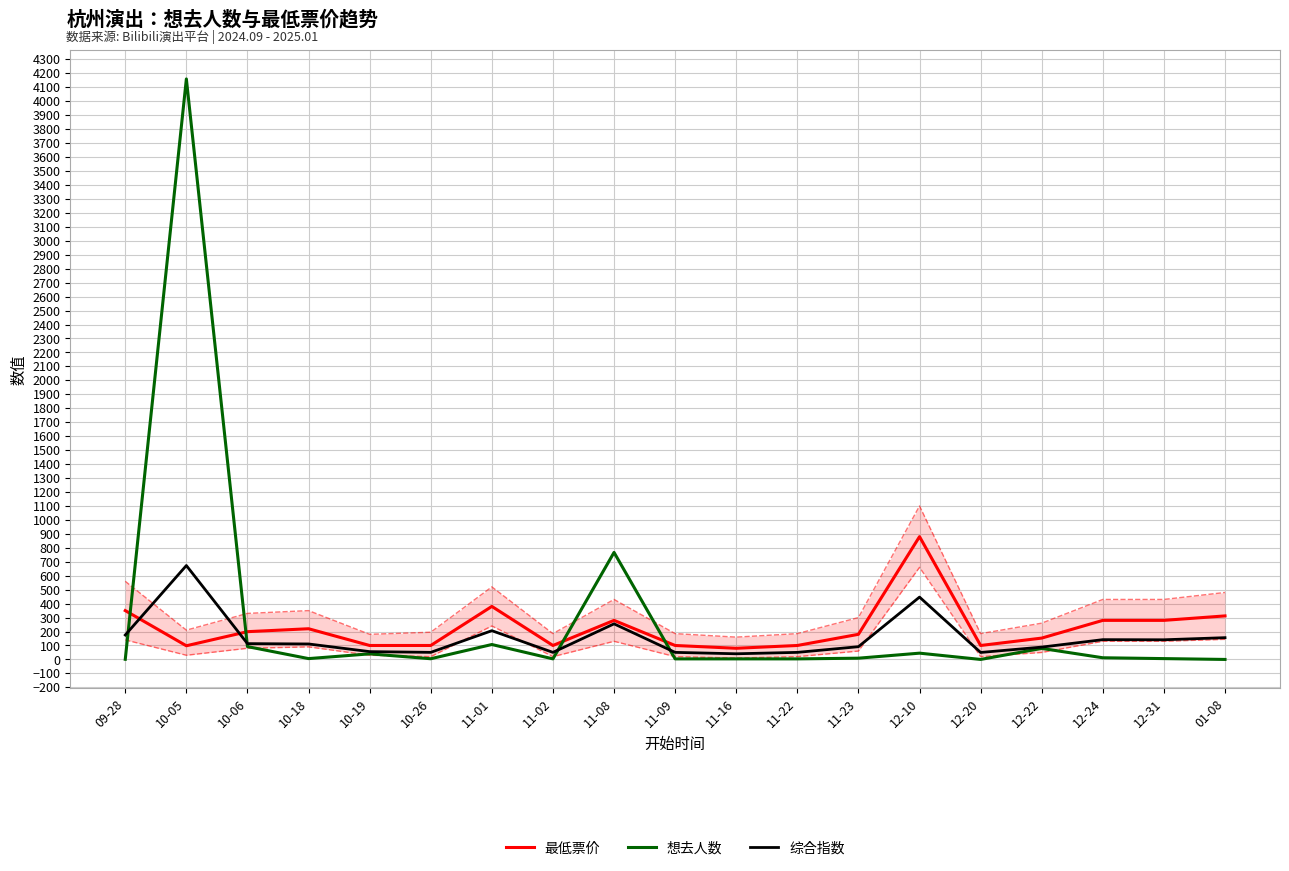

The 想去人数 series shows 2.0 at 11-23. True or false?

False